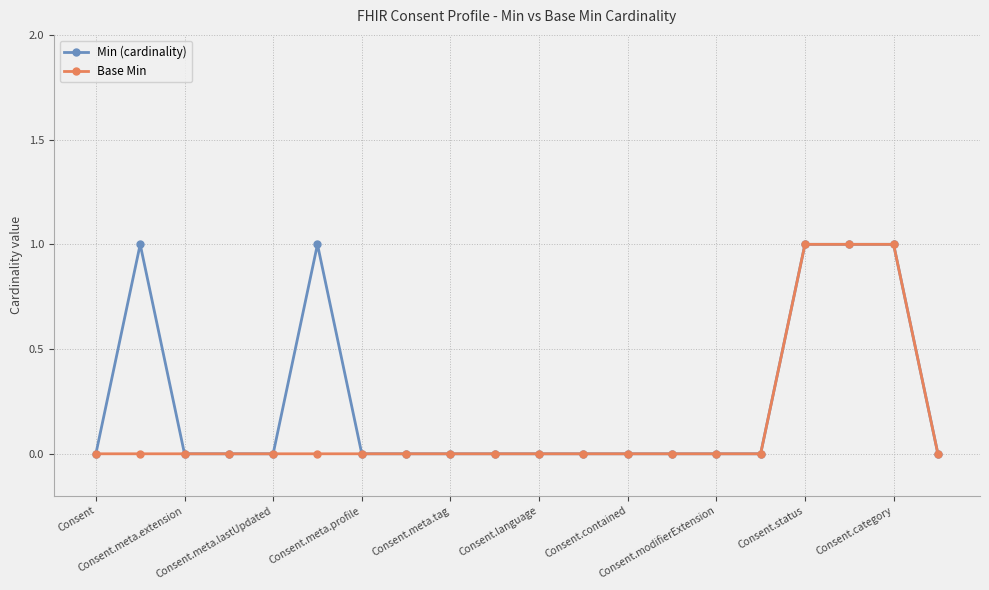

What is the maximum value for Min (cardinality)?

1